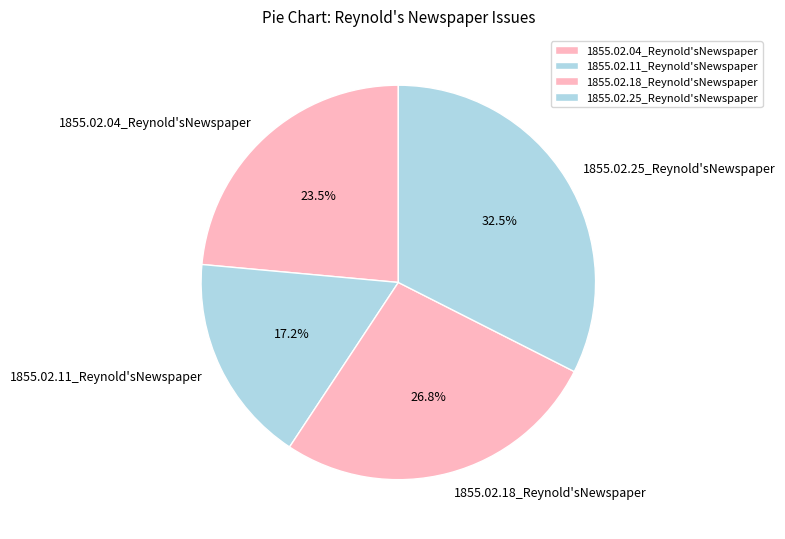

Which slice is the smallest?

1855.02.11_Reynold'sNewspaper